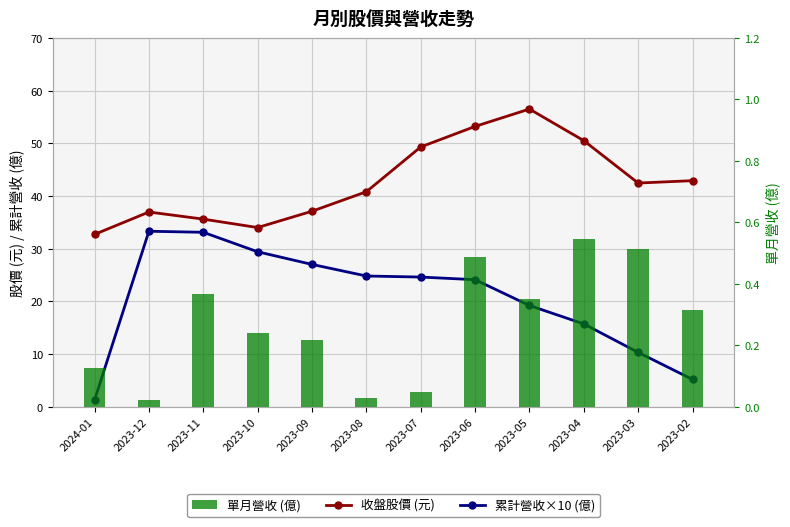

The value of 收盤股價 (元) at 2023-10 is 34.0. True or false?

True